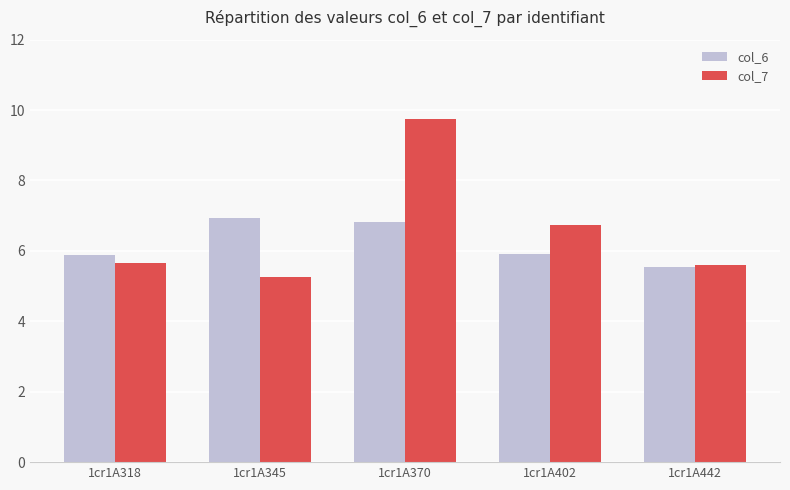

What is the total value across all series at 1cr1A345?

12.2